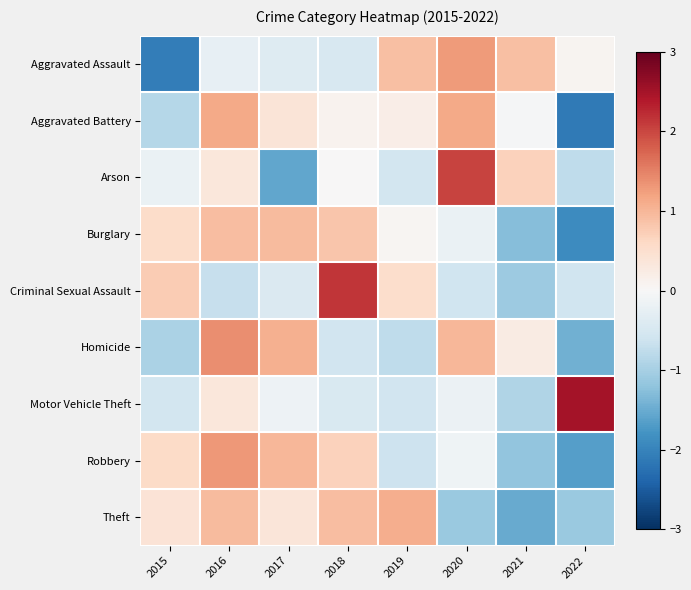

Rank the series by their maximum value, from lowest to highest.

Burglary, Theft, Aggravated Battery, Aggravated Assault, Robbery, Homicide, Arson, Criminal Sexual Assault, Motor Vehicle Theft